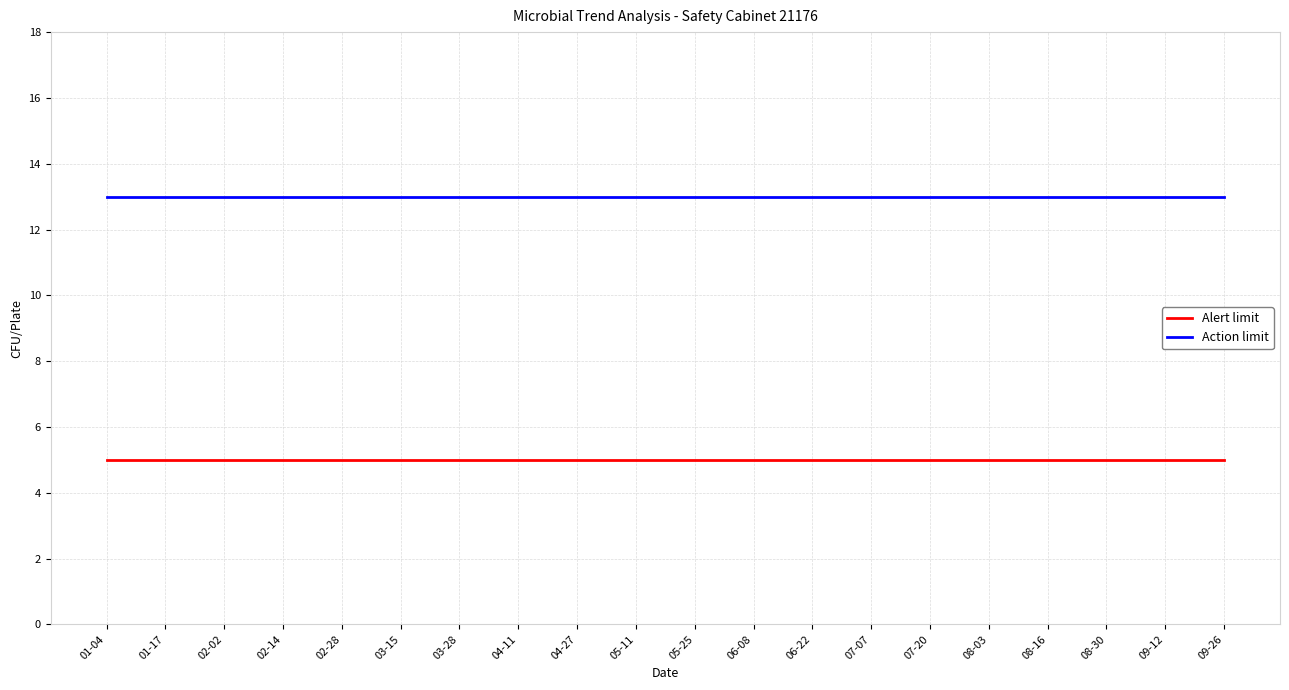

What is the total value across all series at 06-22?

18